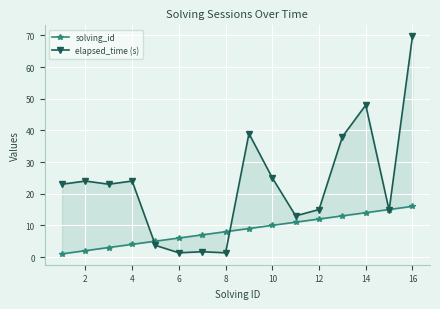

What is the difference between the maximum and minimum values in the solving_id series?

15.0